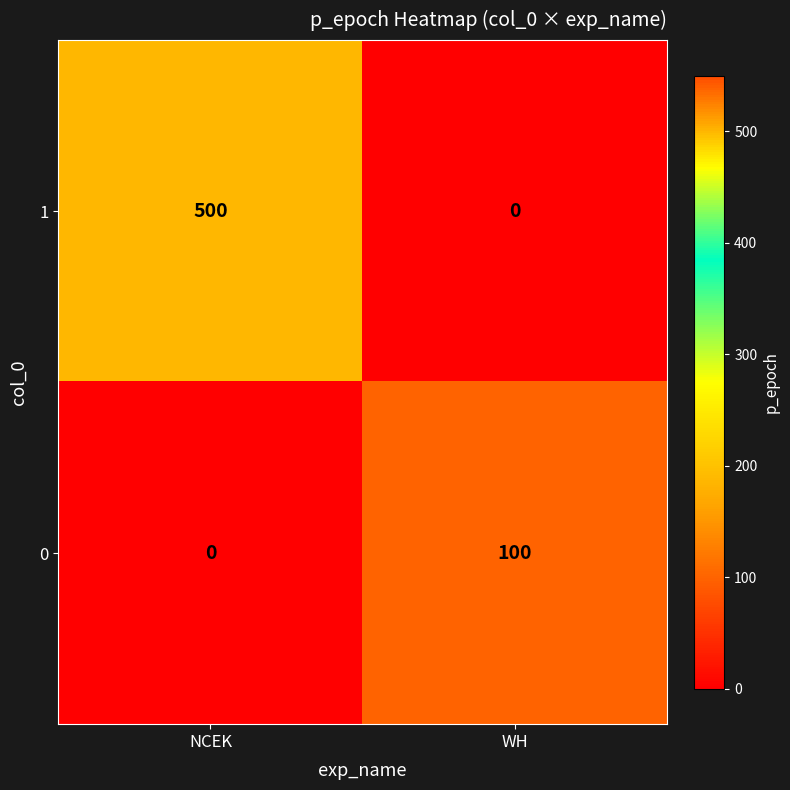

Rank the series by their average value, from highest to lowest.

1, 0